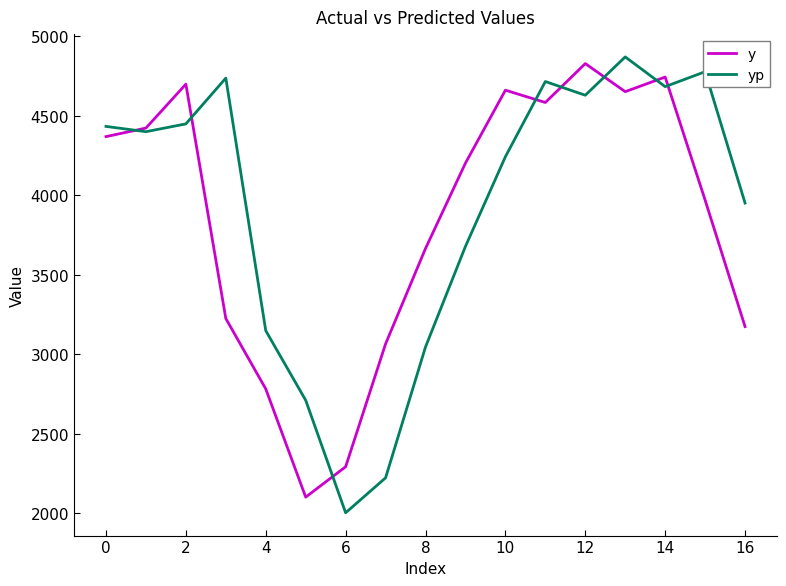

How many values in the yp series exceed 4401?

9